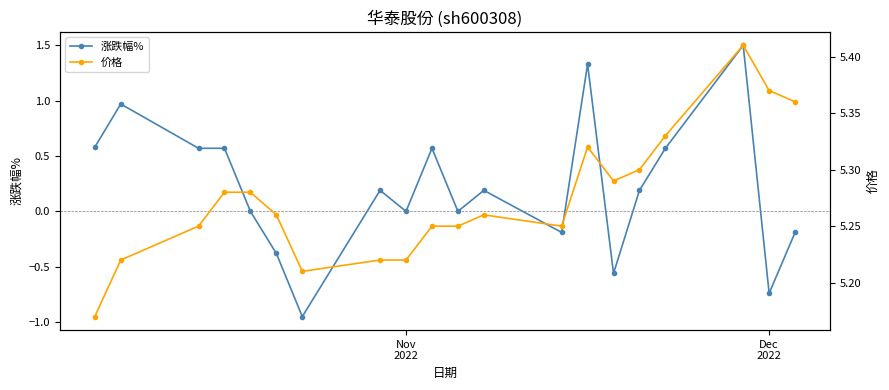

What is the highest value of the 涨跌幅% series?

1.5